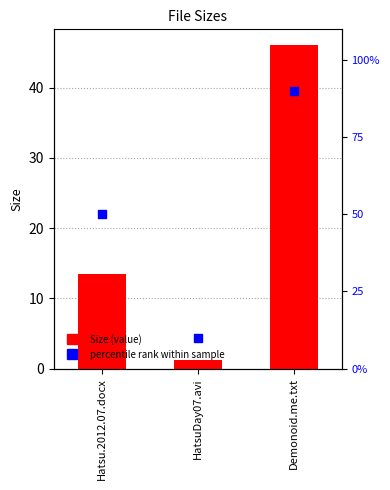

Which series contains the highest Y value?

percentile rank